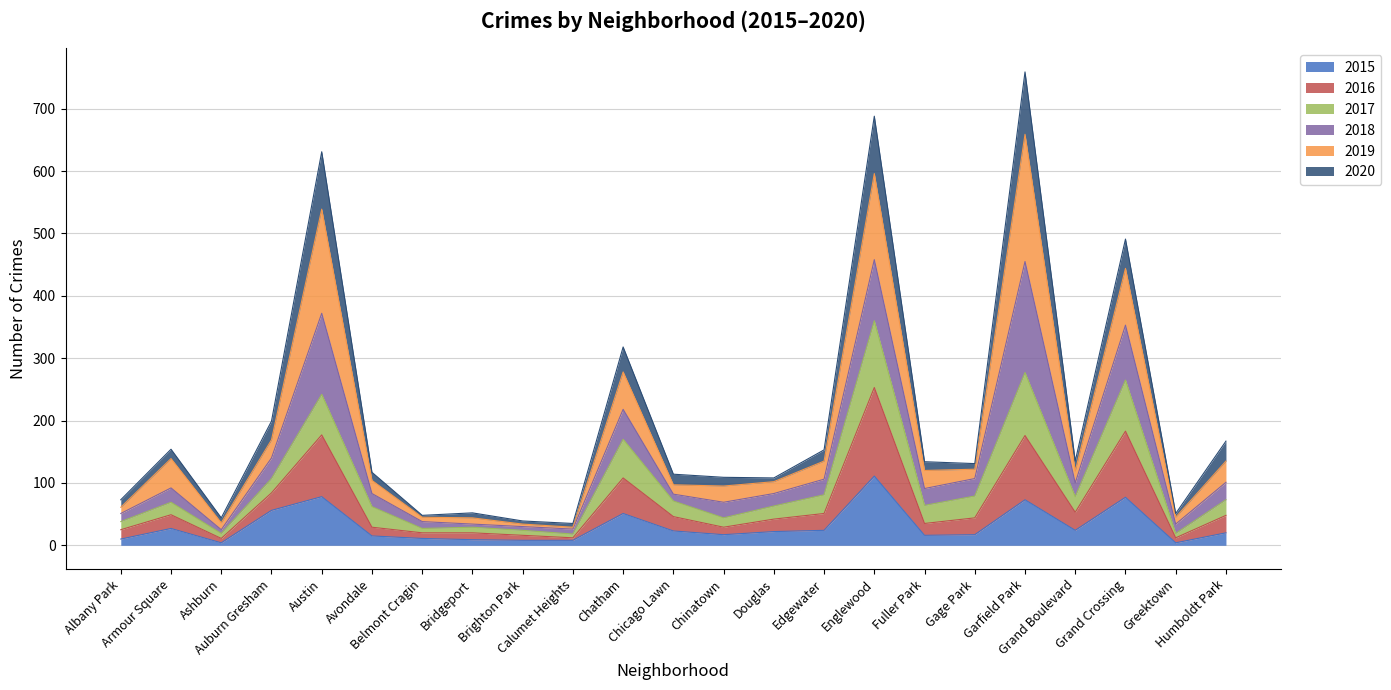

Is the value of 2016 at Garfield Park greater than the value of 2015 at Ashburn?

Yes